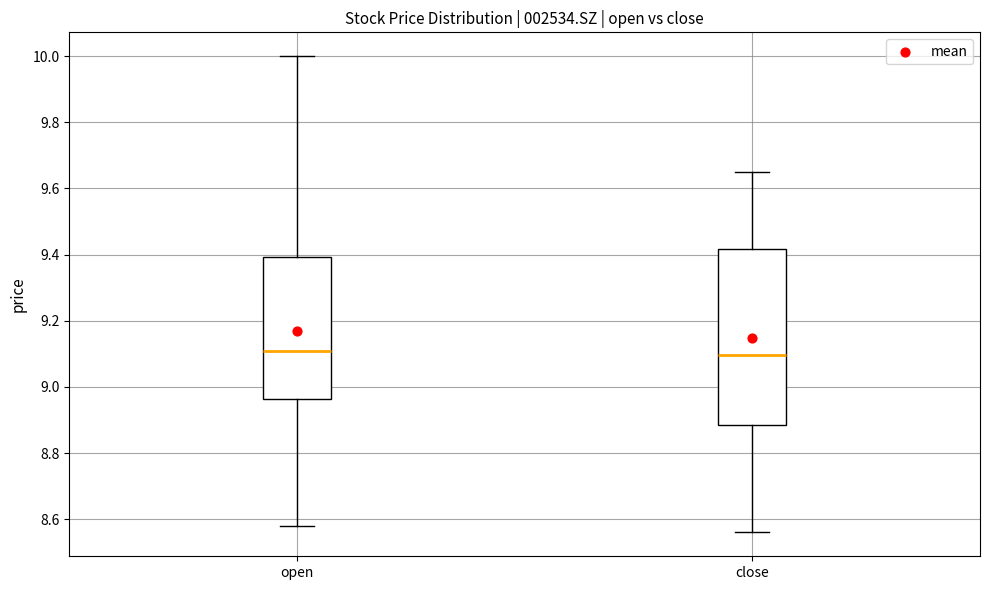

Comparing the boxes themselves (not the whiskers), which one is the tallest?

close